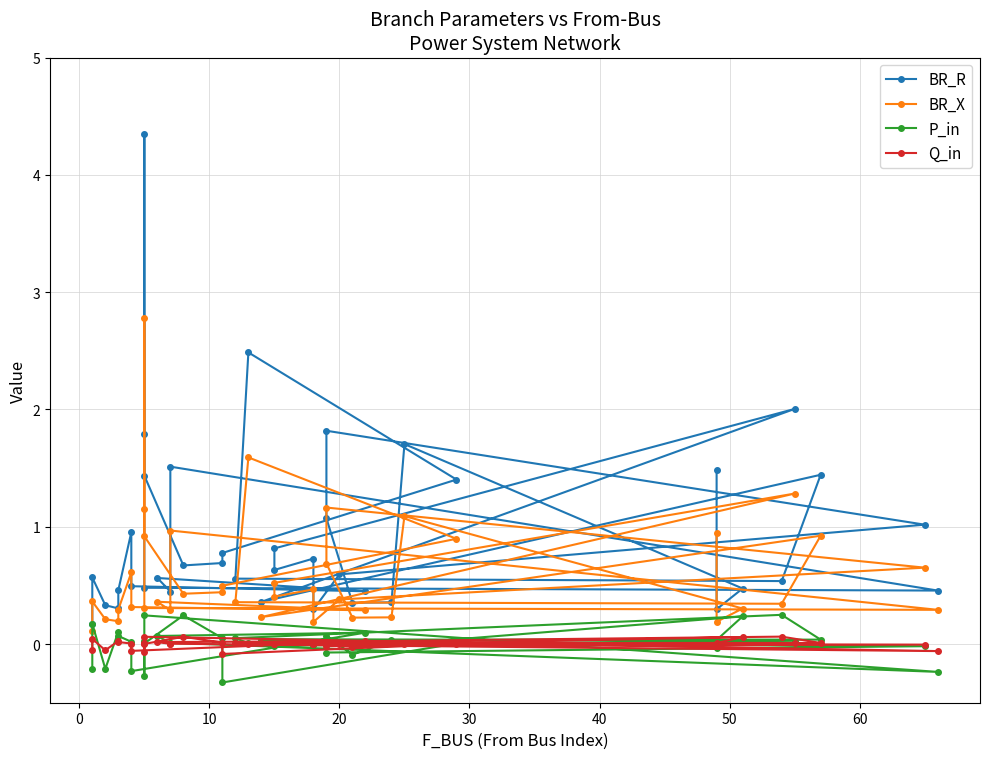

What is the spread (max minus min) of values at 20?

0.3